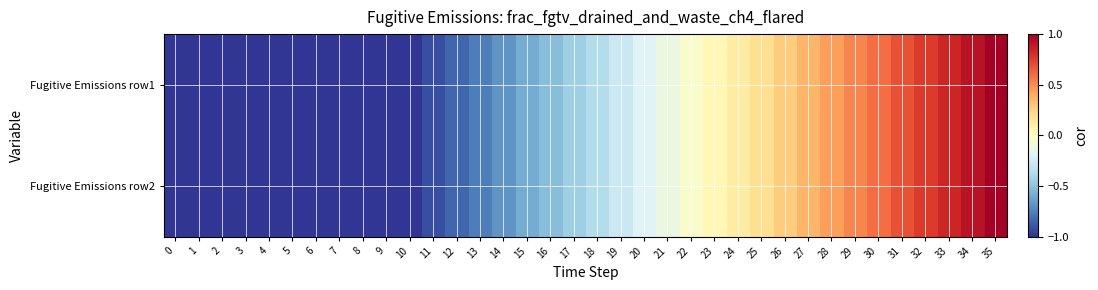

Which category has the highest value across all series?

35